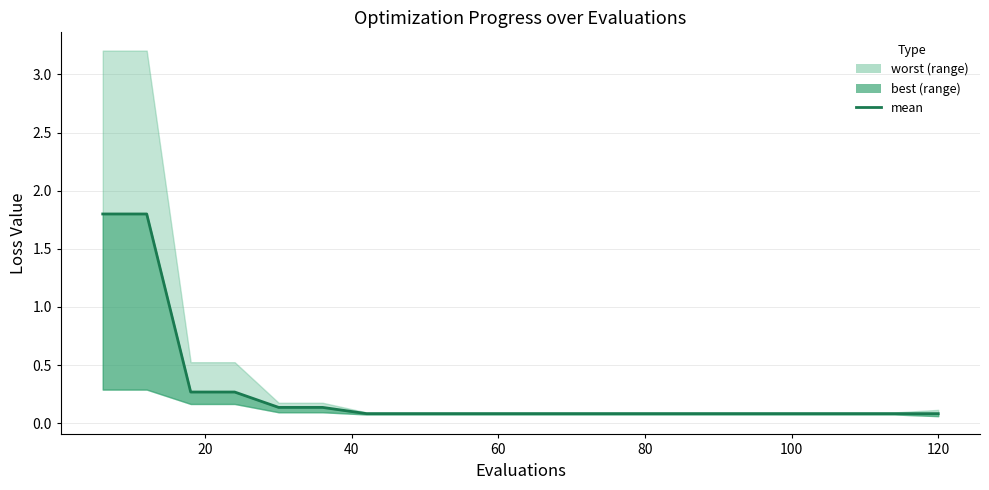

Does the chart have visible grid lines?

Yes